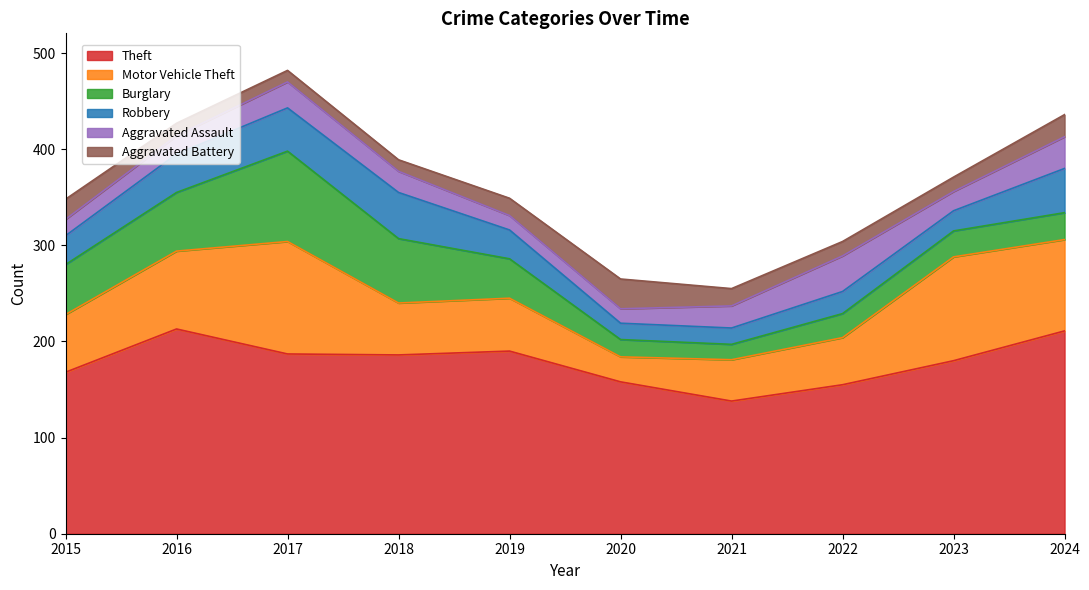

Reading left to right, what are all the values shown in this chart?

Theft: 168	213	187	186	190	158	138	155	180	211
Motor Vehicle Theft: 60	81	117	54	55	26	43	49	108	95
Burglary: 52	61	94	67	41	18	16	25	27	28
Robbery: 30	40	45	48	30	17	17	23	21	46
Aggravated Assault: 17	19	27	22	15	15	23	37	20	33
Aggravated Battery: 21	13	12	12	18	31	18	15	15	23